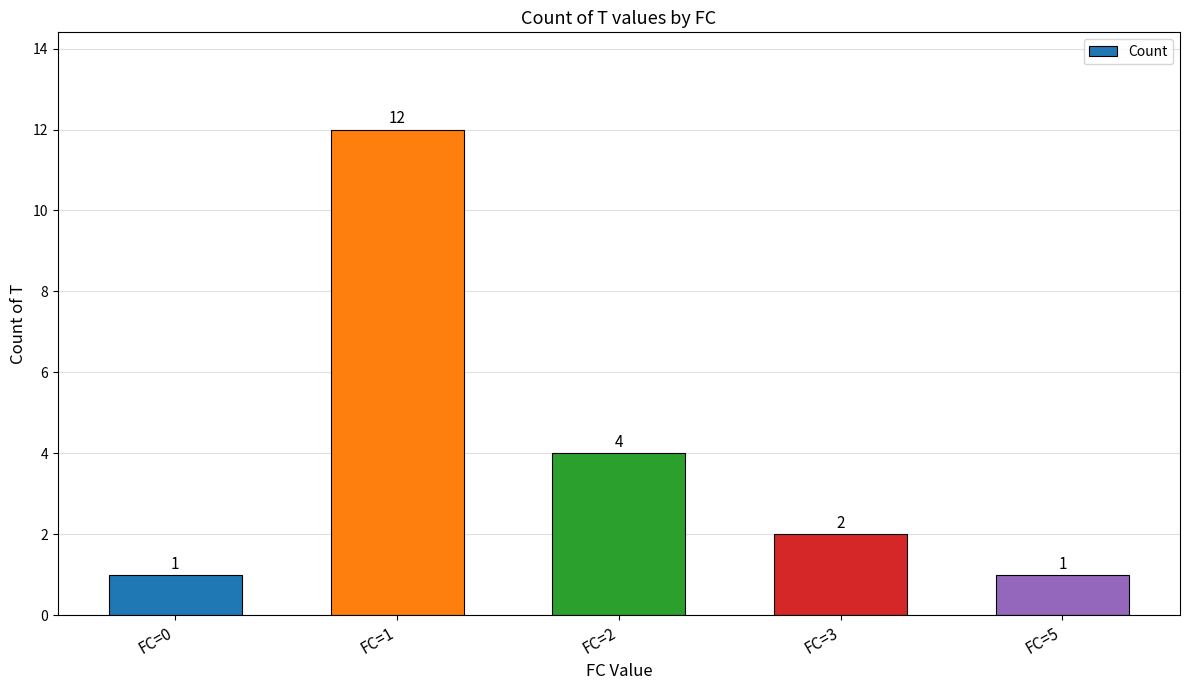

Where is the data nearest to the value 6?

FC=2